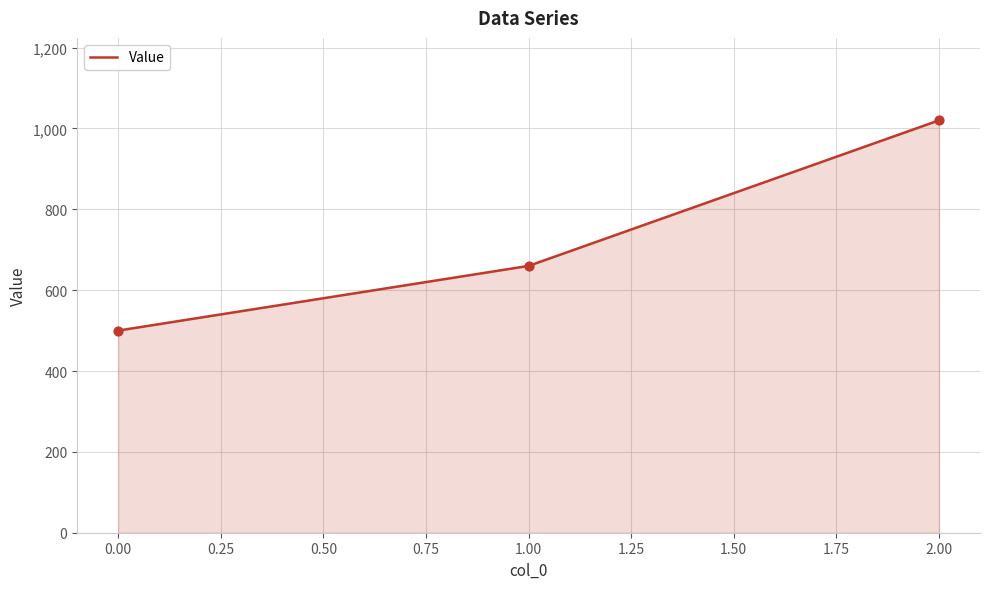

Which has a higher value, 1.00 or 2.00?

2.00